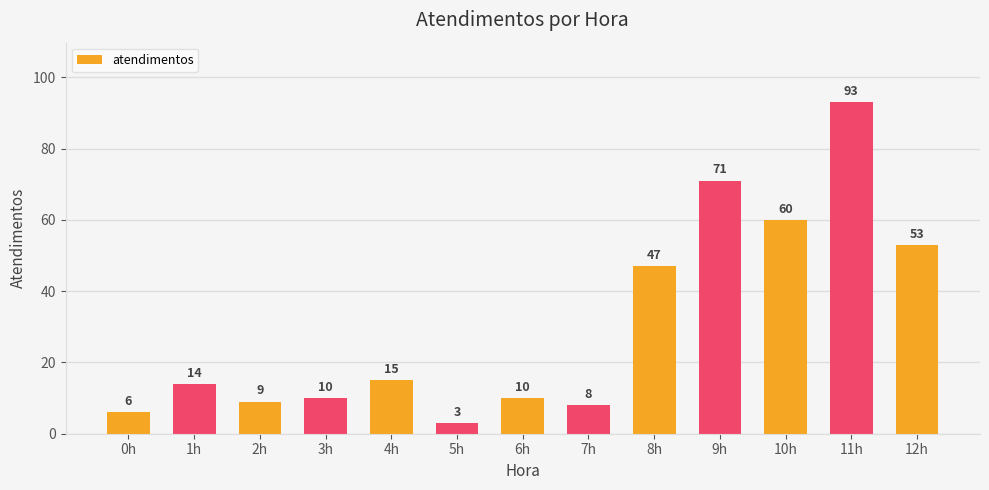

What is the label of the 6th bar from the right?

7h